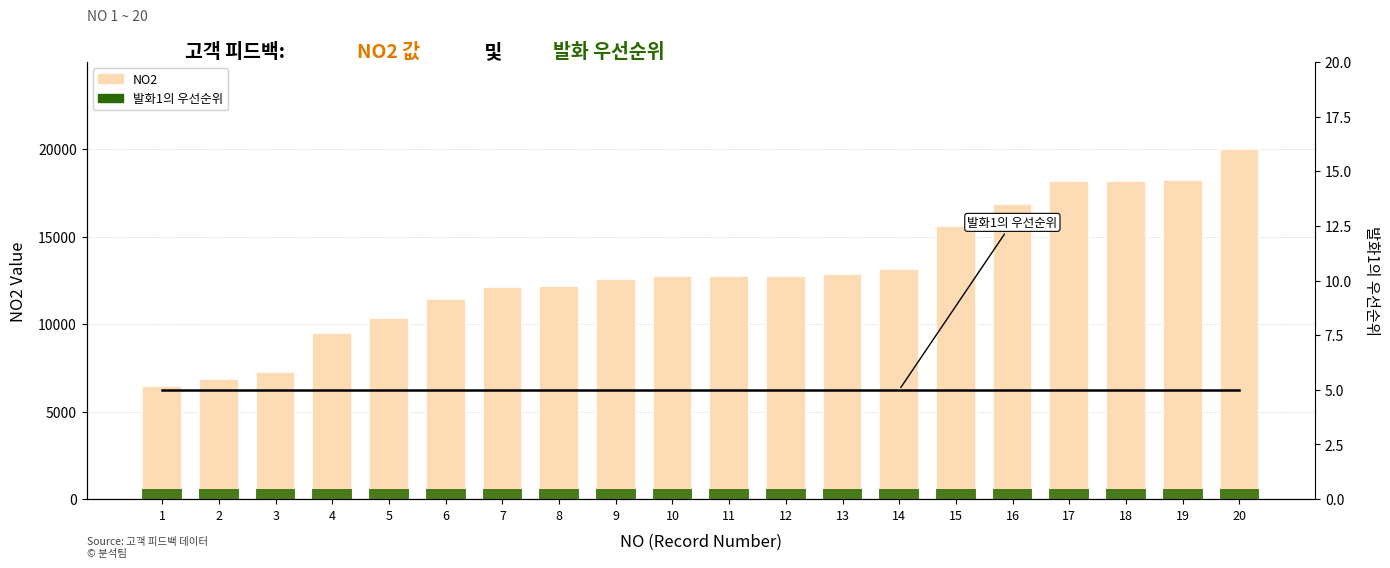

At which category is the sum across all series the highest?

20